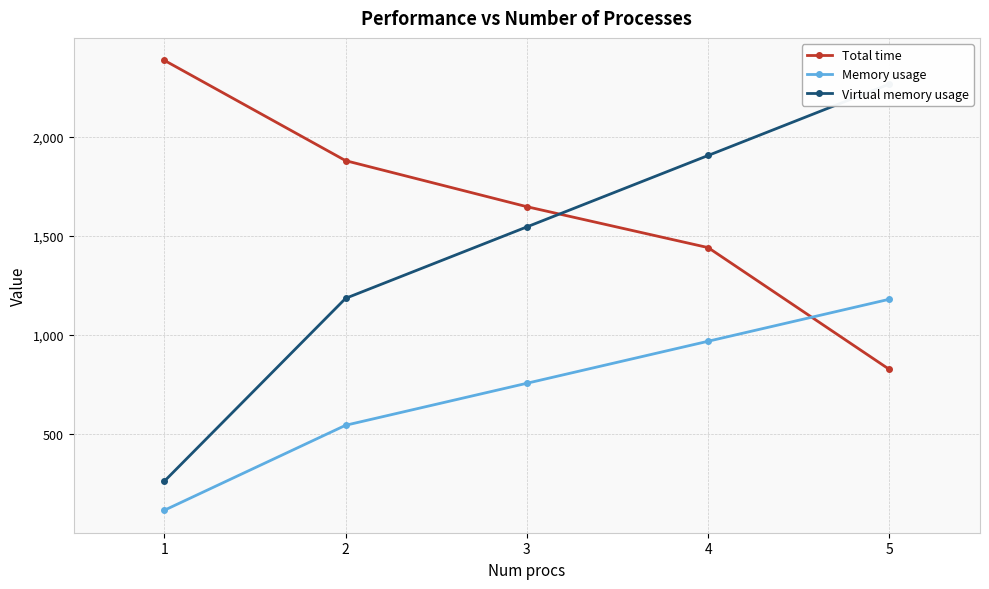

At how many categories does at least one series exceed 2200?

2